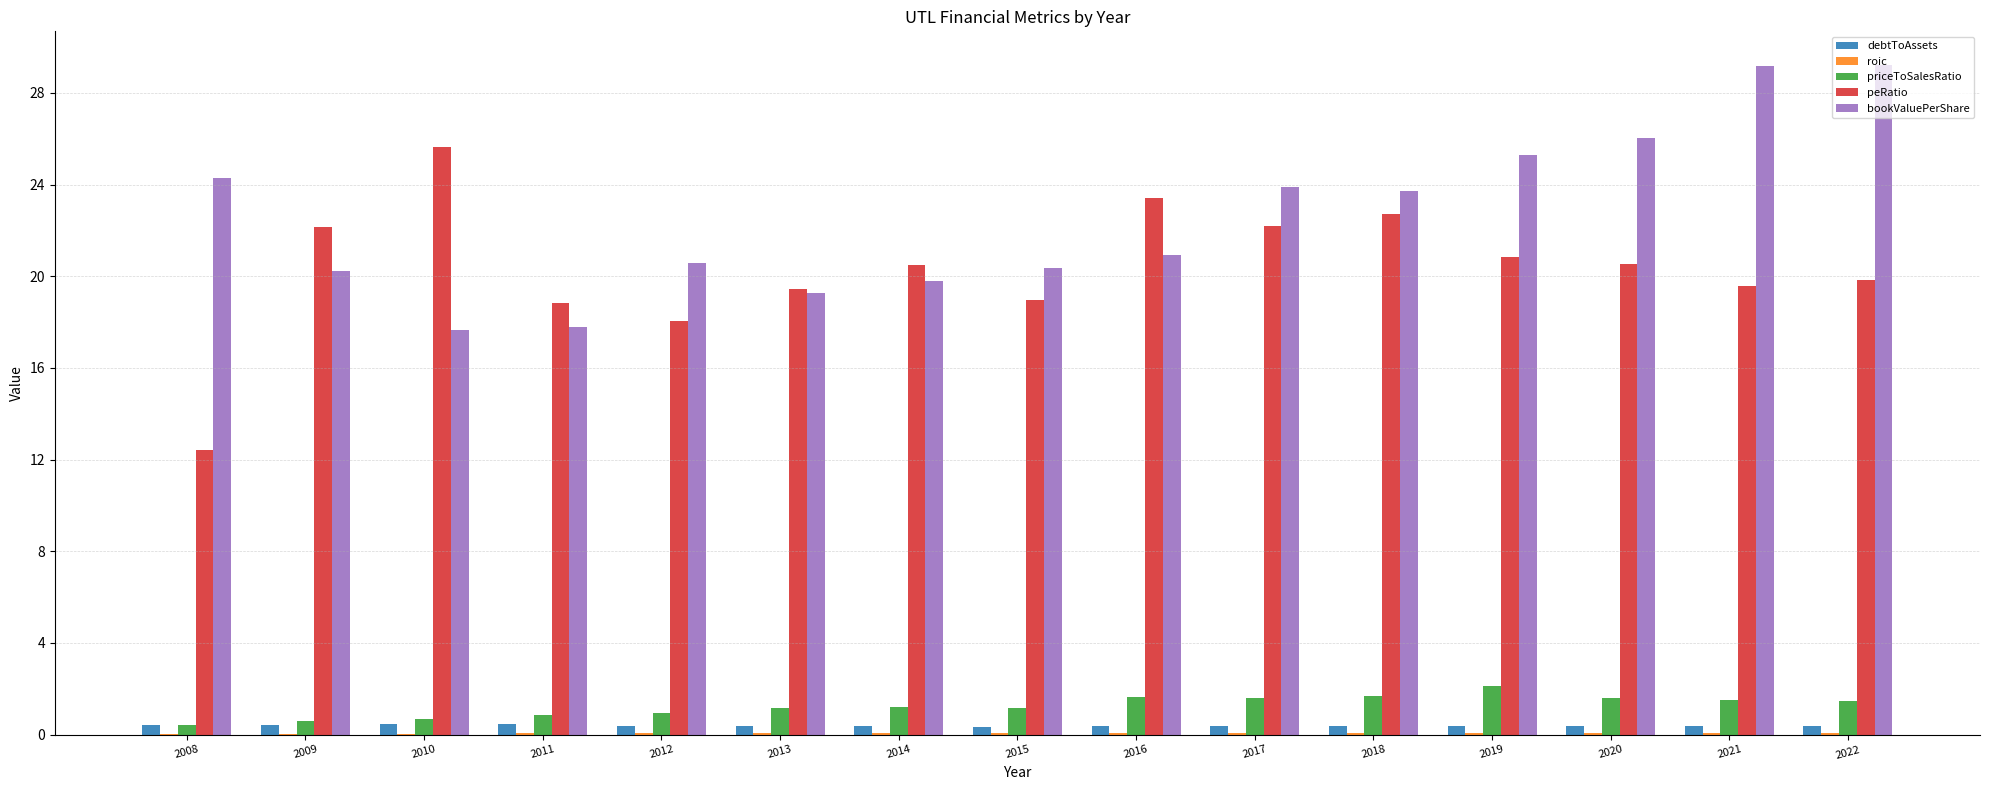

What is the total value across all series at 2017?

48.1